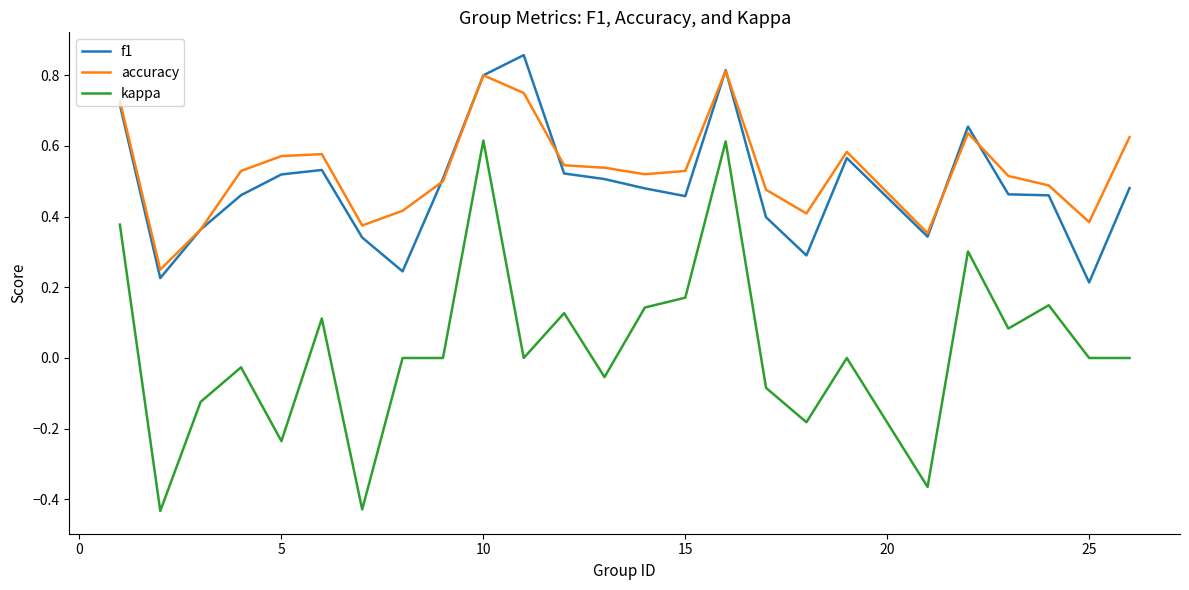

True or false: accuracy and kappa cross at least once.

False